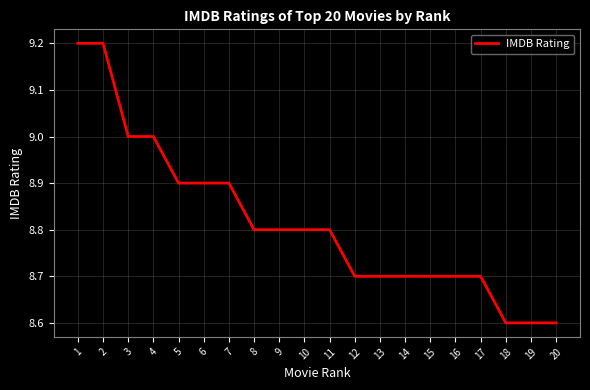

What is the greatest value displayed?

9.2